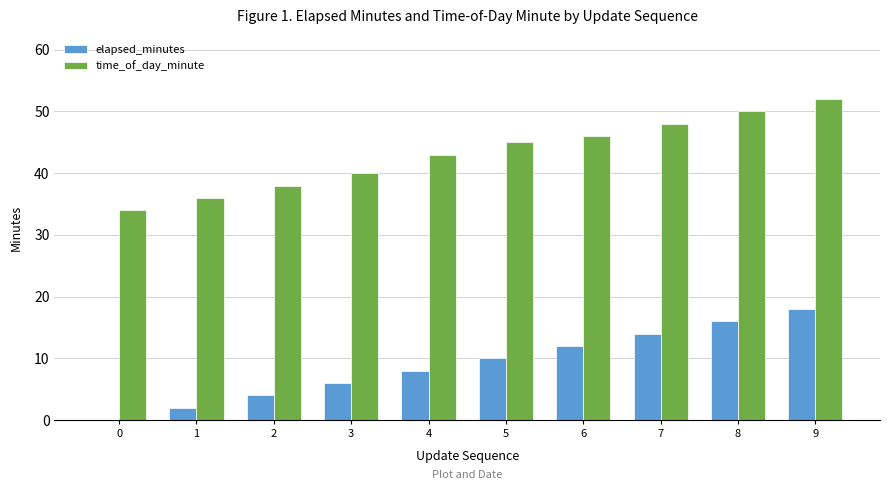

What is the total value across all series at 3?

46